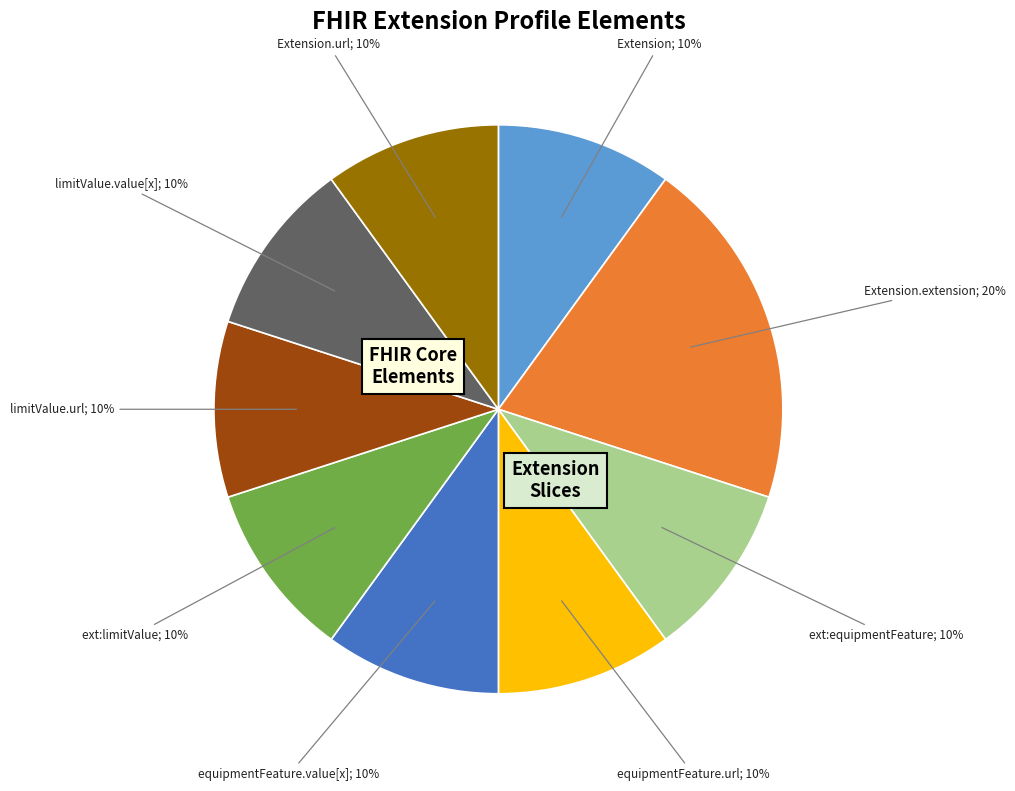

Does any single category account for the majority?

No